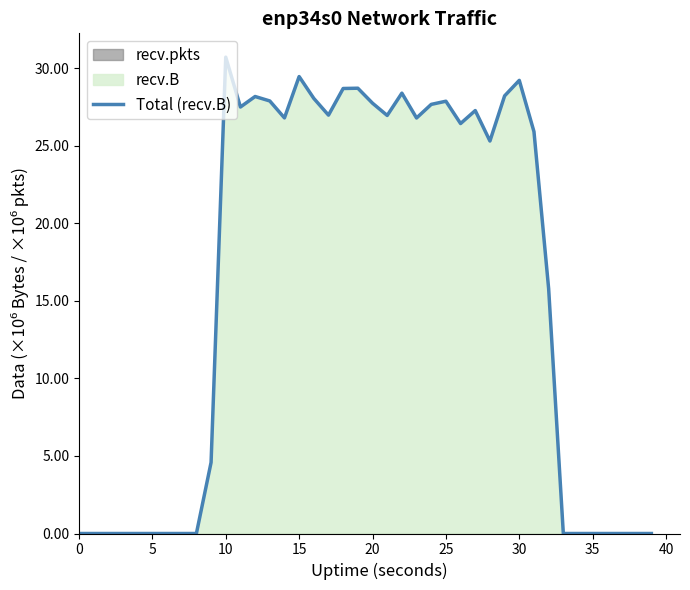

Does the chart display data point markers on the line(s)?

No